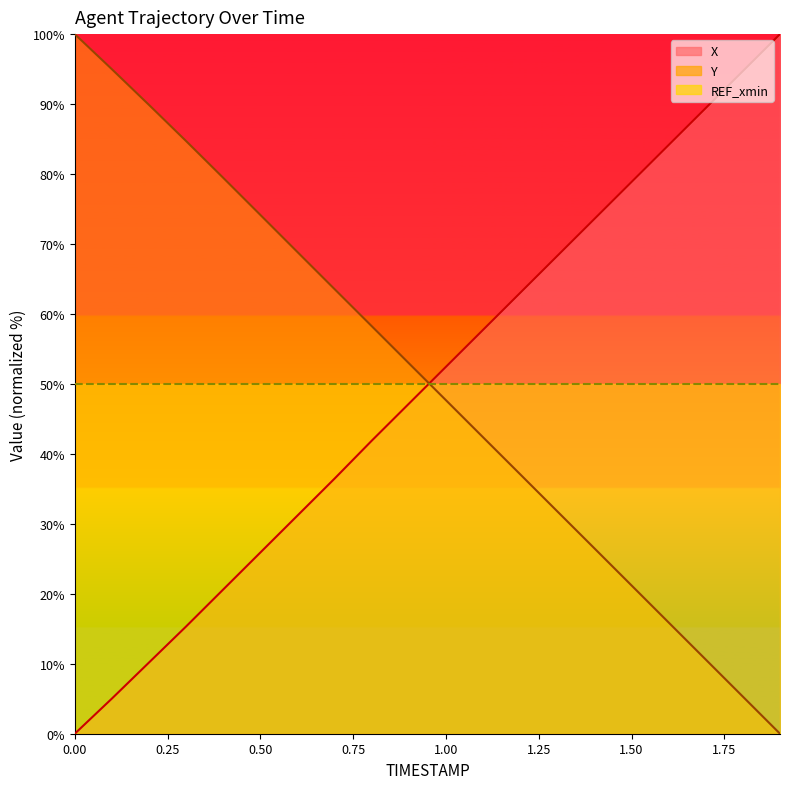

At which category does the chart reach its peak across all series?

1.9